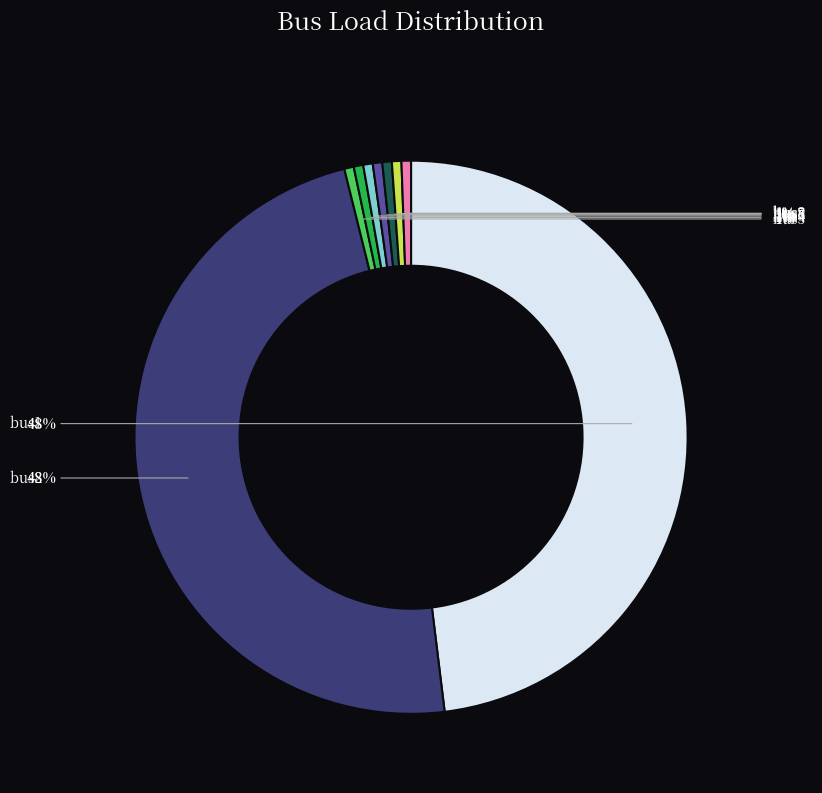

Is there a majority slice in this chart?

No